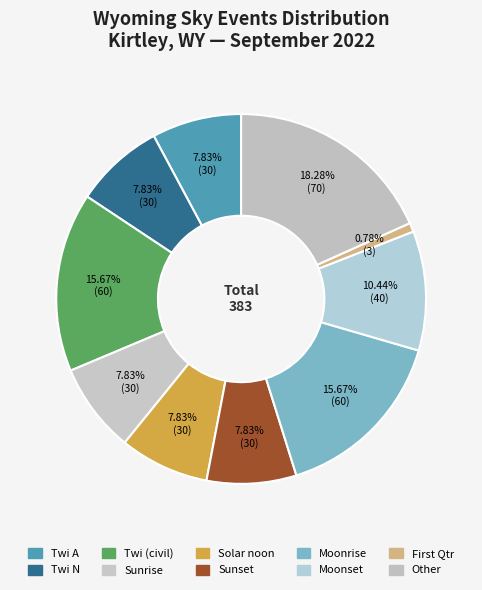

What is the largest slice in the pie chart?

Other